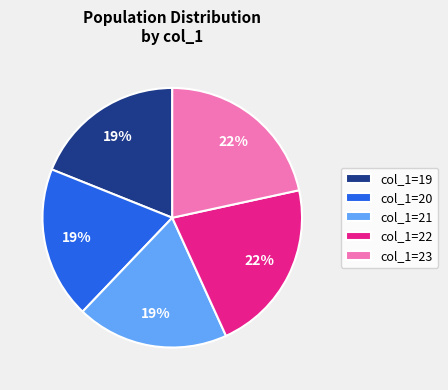

Is col_1=19 the majority of the pie?

No